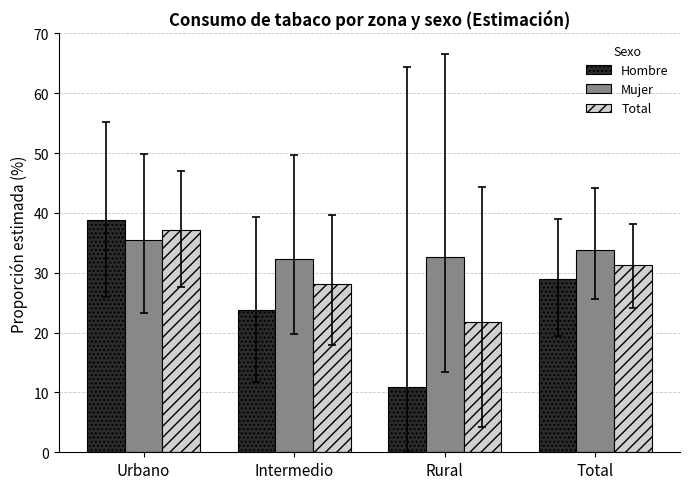

What is the difference between the Hombre values at Rural and Urbano?

27.8